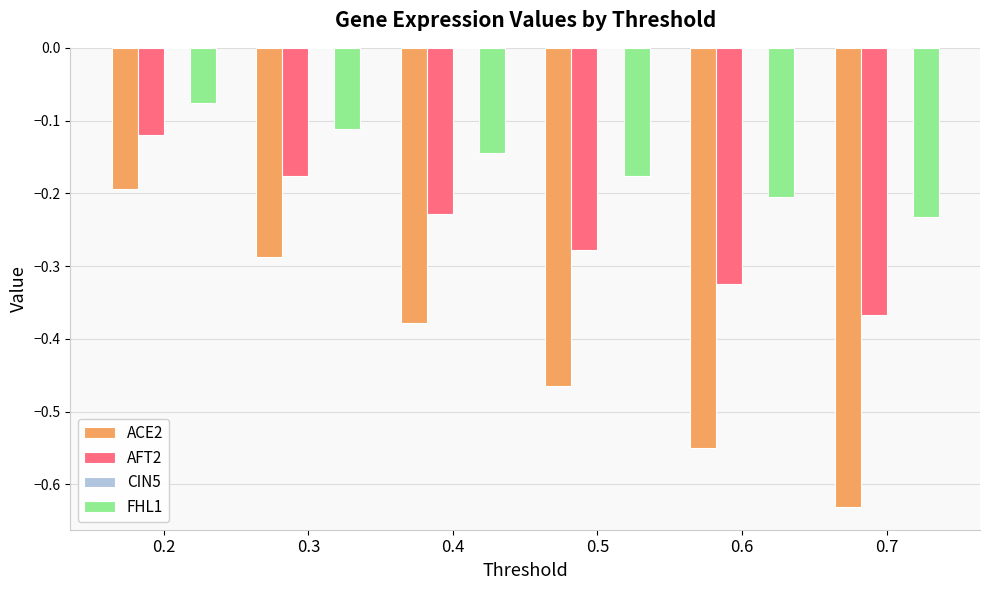

What is the difference between the highest and lowest values at 0.5?

0.3